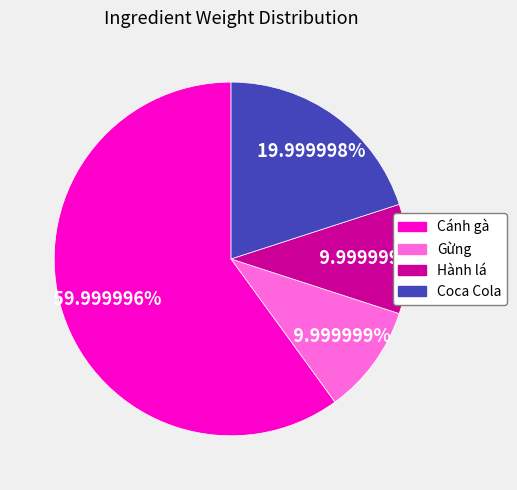

How many slices are in this pie chart?

4